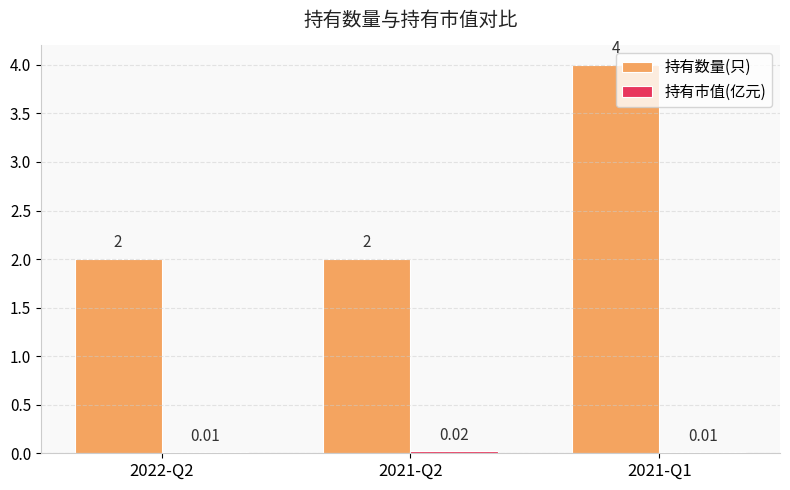

What is the total value across all series at 2021-Q1?

4.0